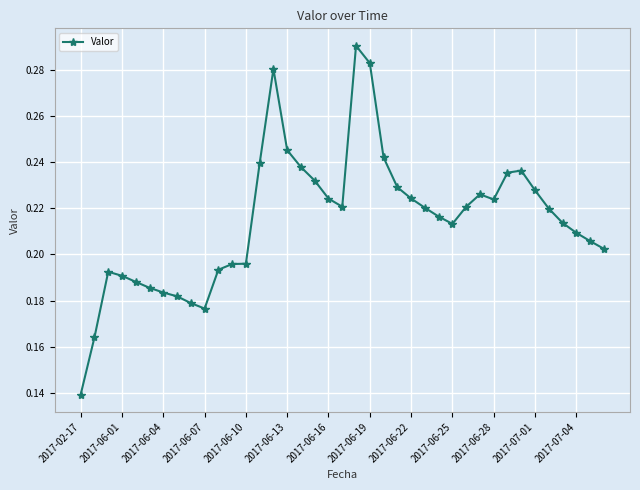

Does the chart have visible grid lines?

Yes